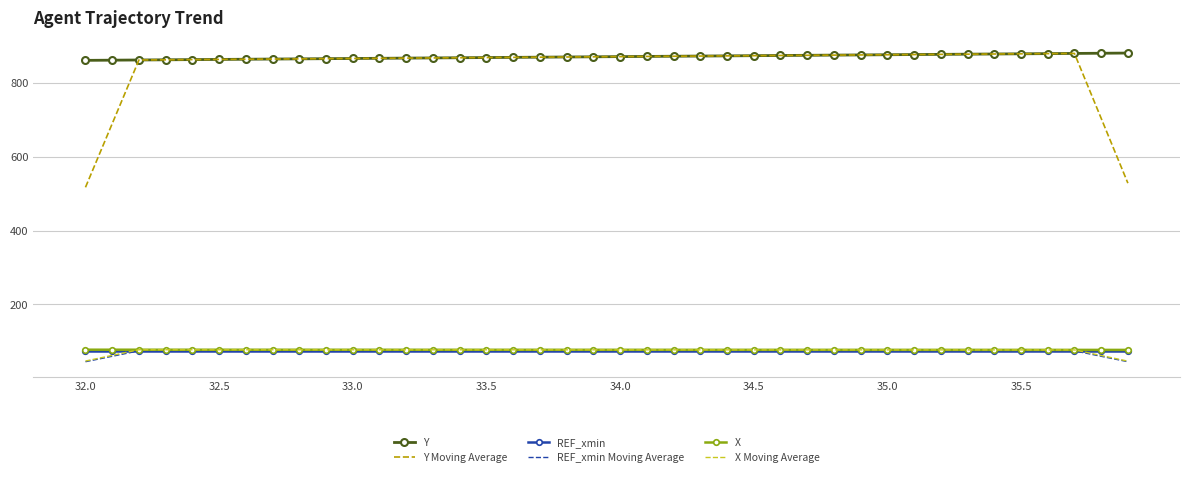

What is the greatest value displayed?

881.5